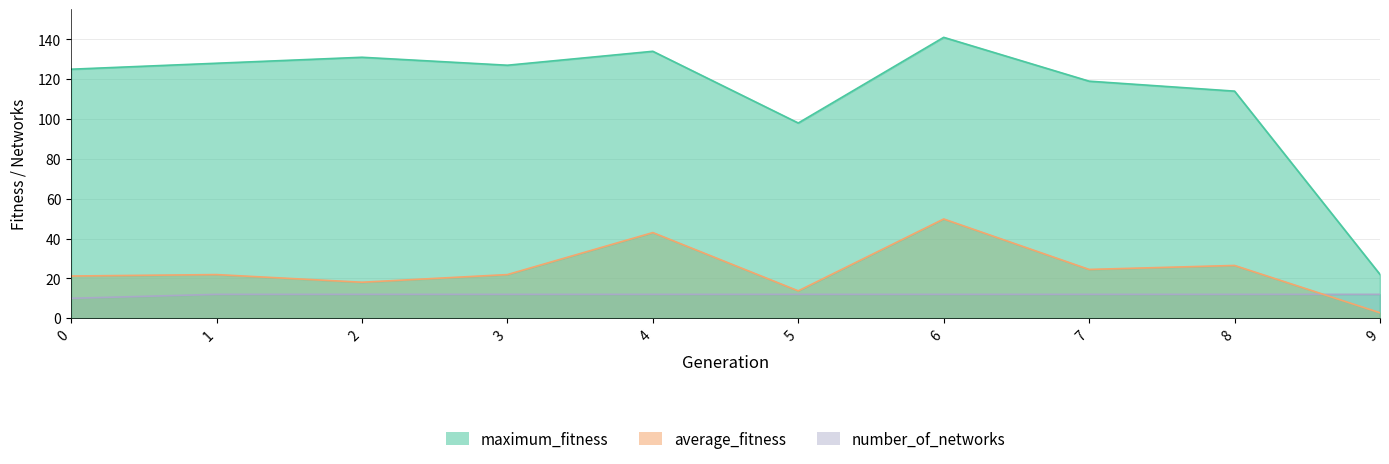

What is the value of the maximum_fitness point at the 10th from the left?

22.0